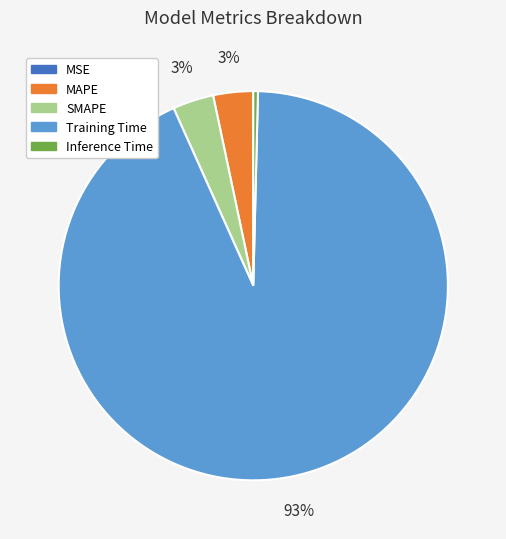

To the nearest percent, what is the average slice percentage?

20%